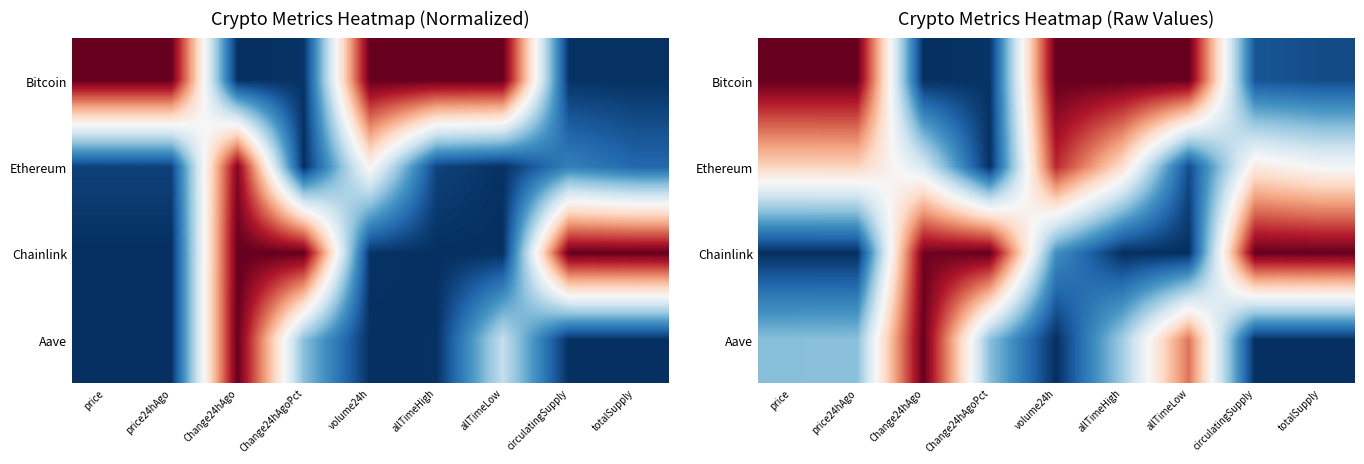

What is the maximum value shown in the chart?

1.0